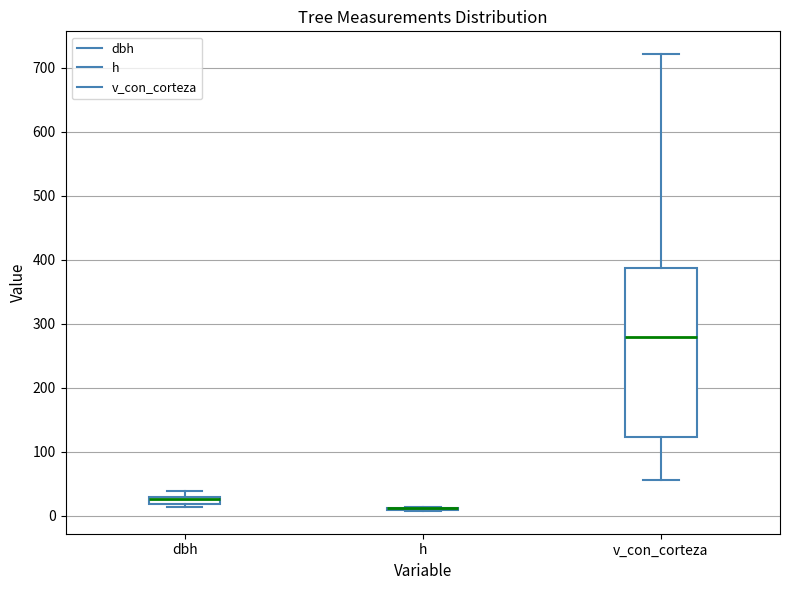

Which box is the tallest, from its lower edge to its upper edge?

v_con_corteza